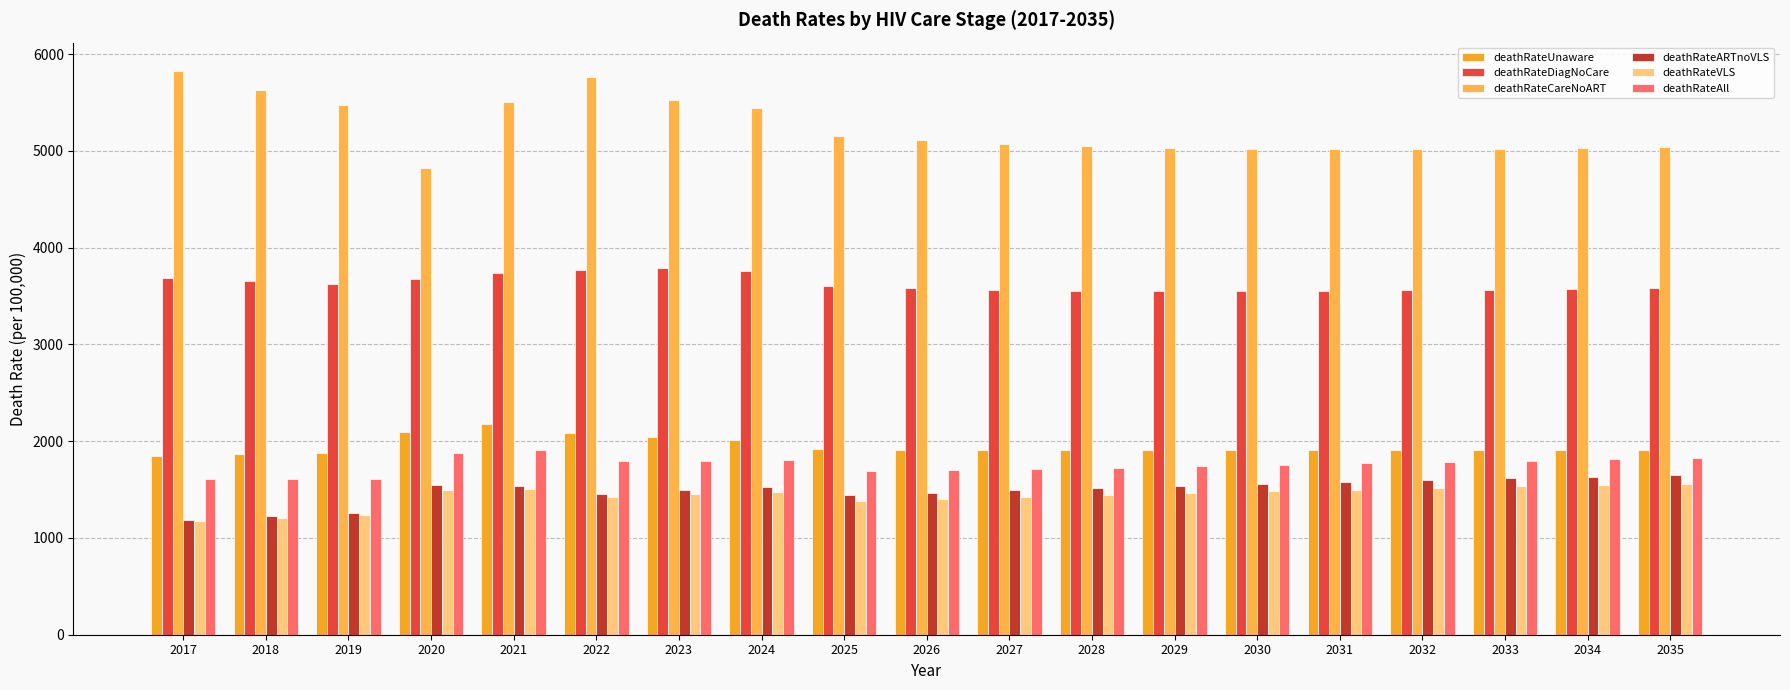

Count the number of data series in this chart.

6